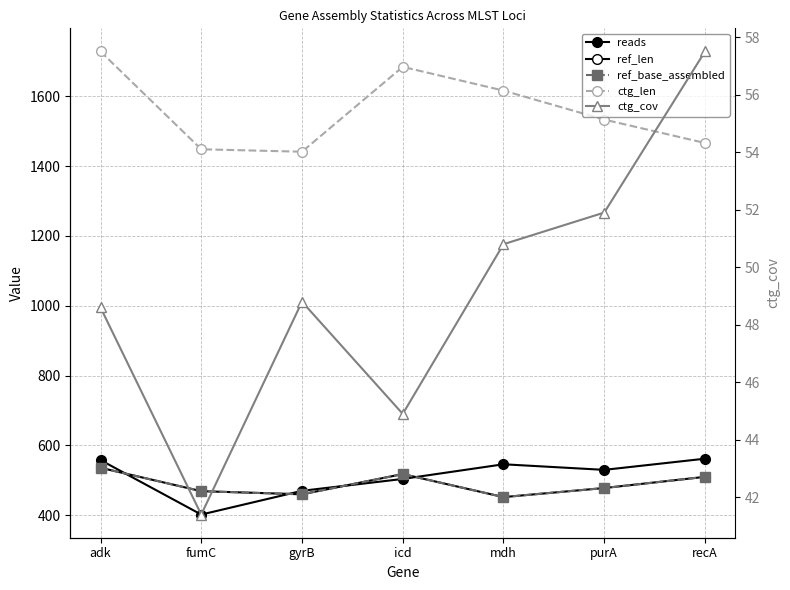

At which category is the sum across all series the highest?

adk